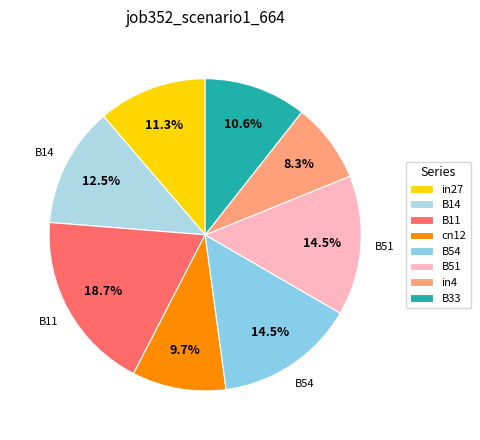

Which has a higher value, in27 or B51?

B51